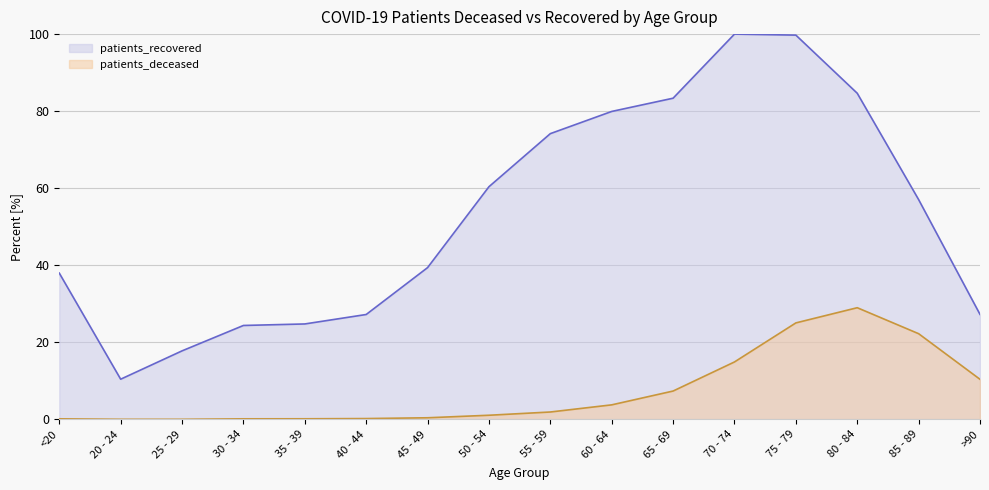

Read the patients_deceased value at 35 - 39.

0.2